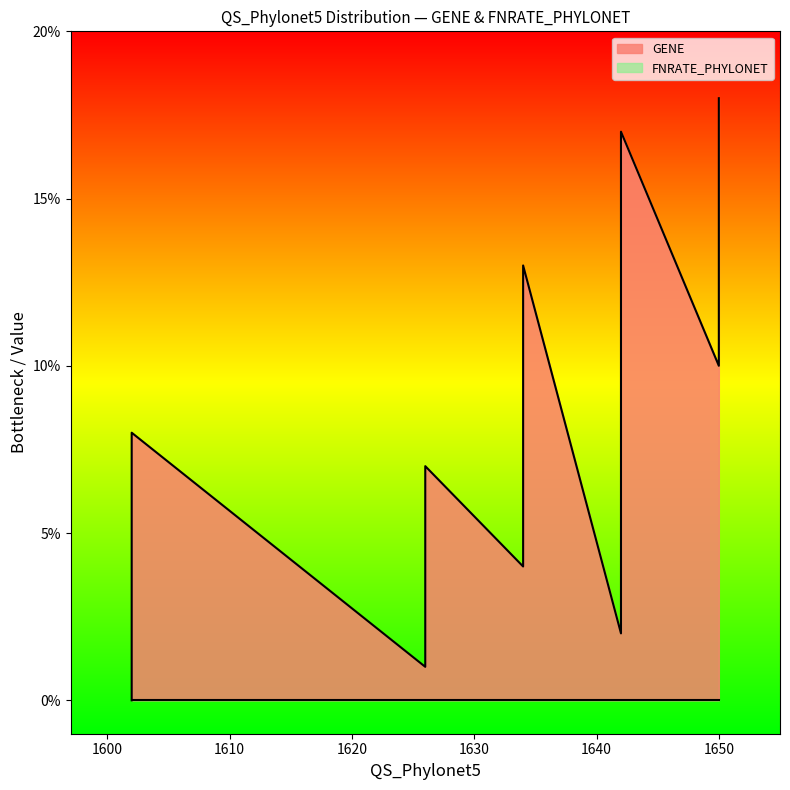

How many lines are shown in the chart?

2